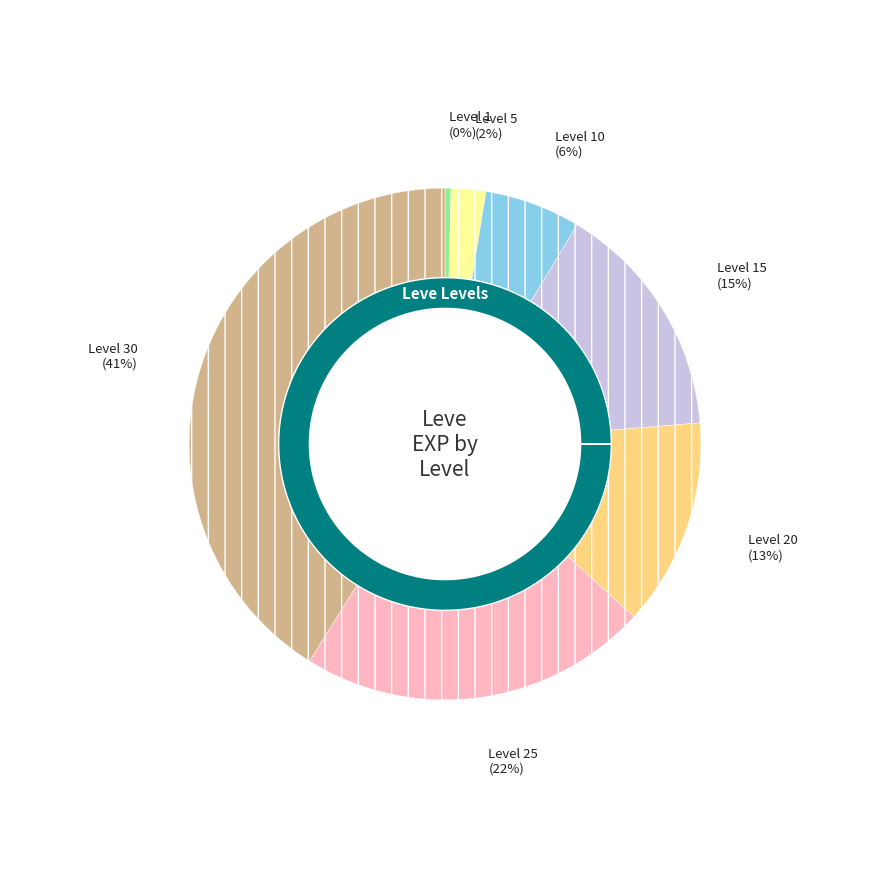

To the nearest percent, what is the combined percentage of Level 15 and Level 30?

56%